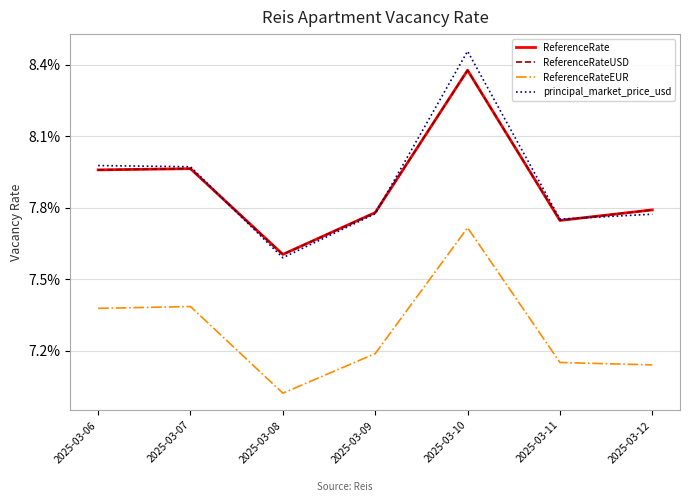

What is the value of the ReferenceRateEUR point at the 6th from the left?

0.1